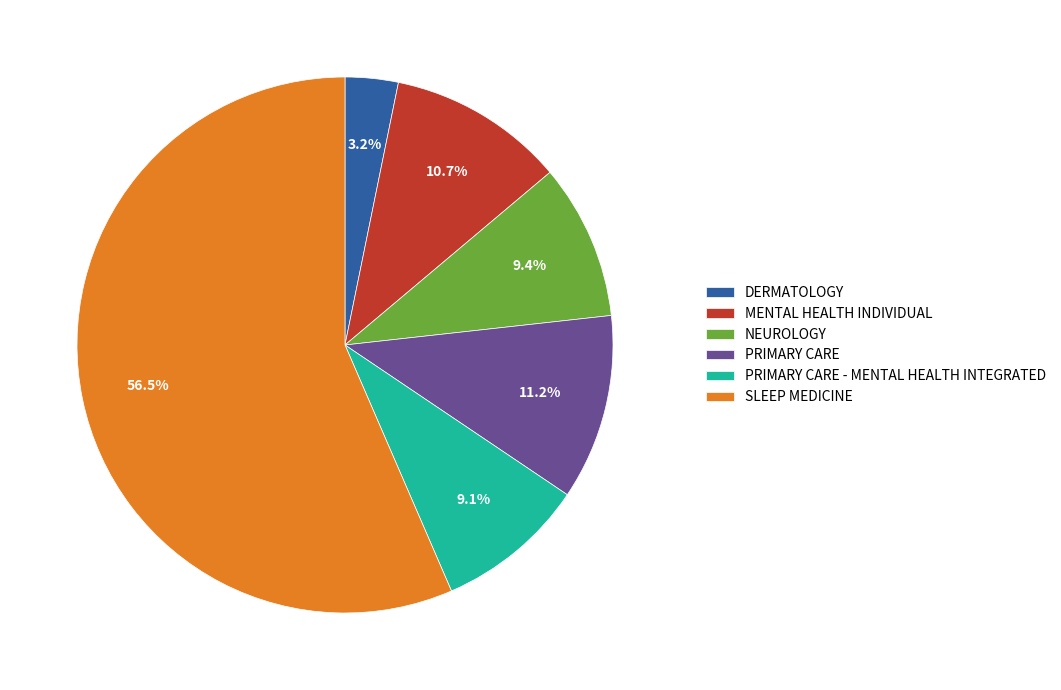

Which category has the smallest portion of the pie?

DERMATOLOGY